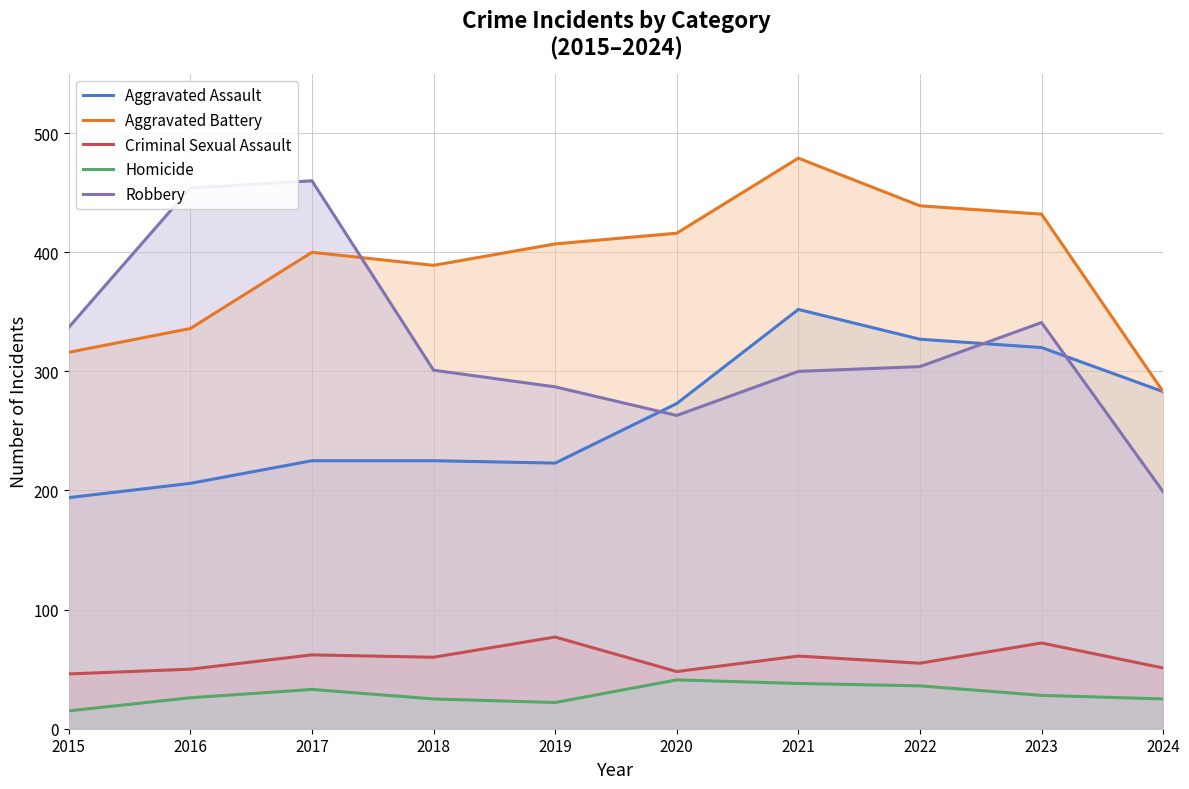

The Aggravated Assault series shows 74 at 2022. True or false?

False